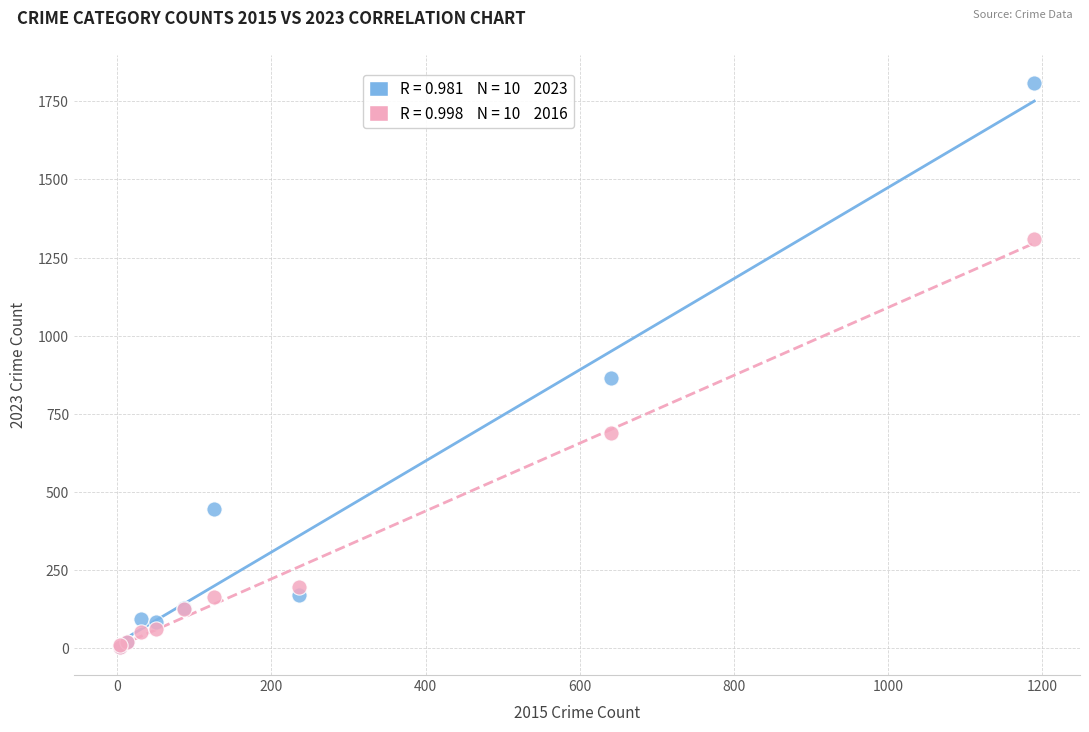

Across all series, what Y value is closest to 906?

864